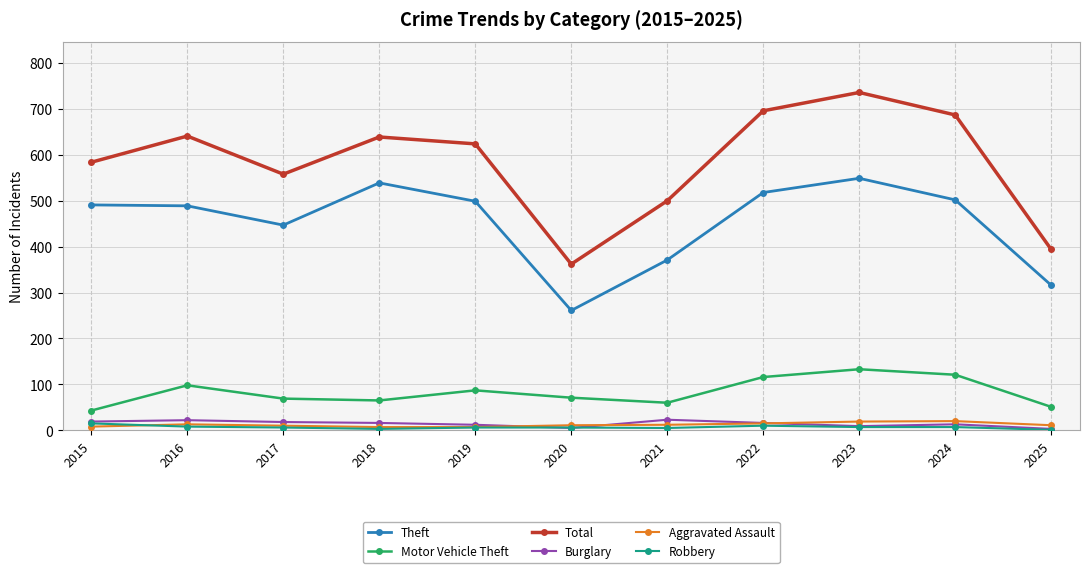

The Total series shows 167 at 2016. True or false?

False